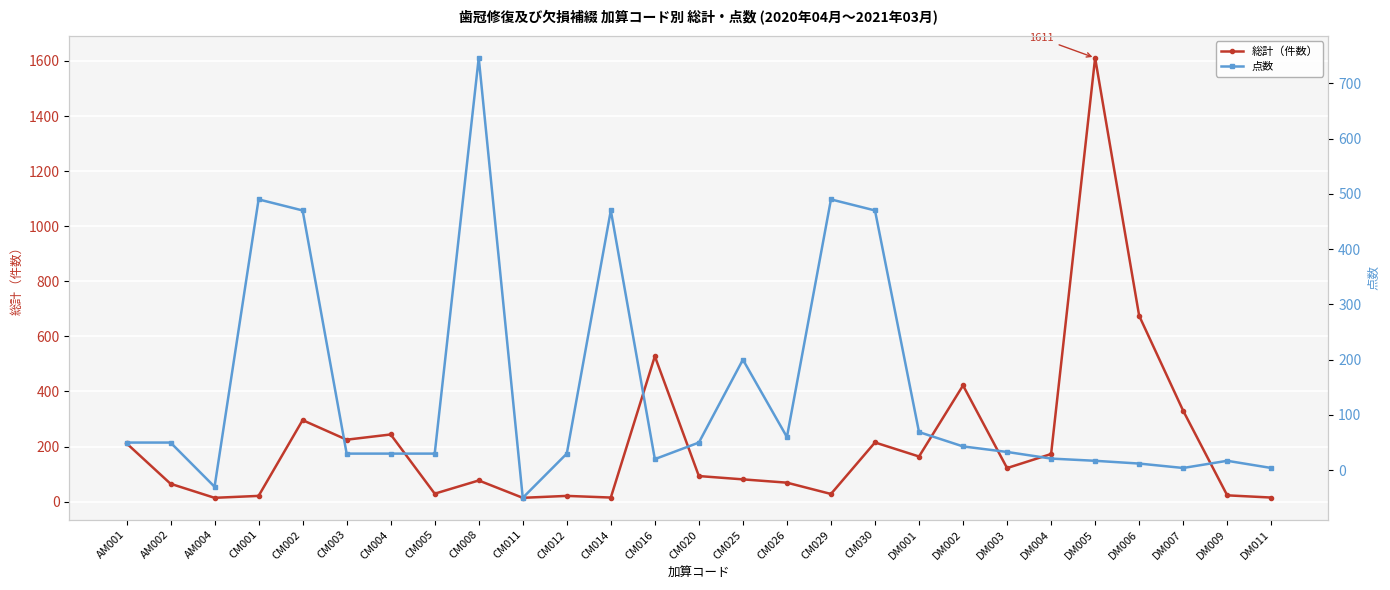

What is the highest value of the 総計（件数） series?

1611